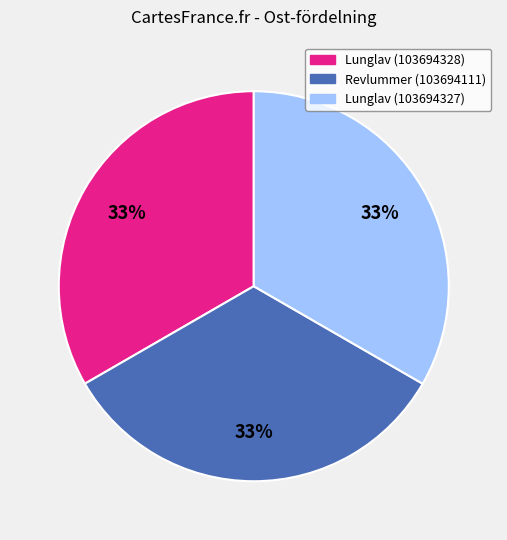

To the nearest percent, what percentage of the pie is Lunglav (103694328)?

33%